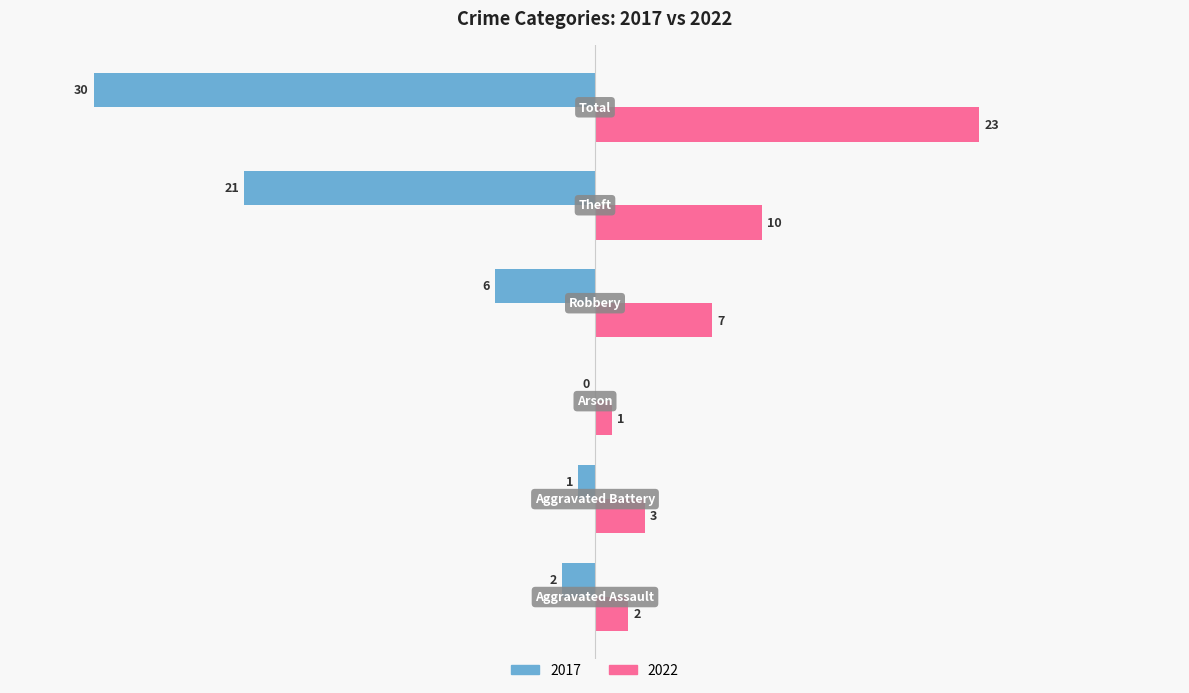

What is the maximum value for 2022?

23